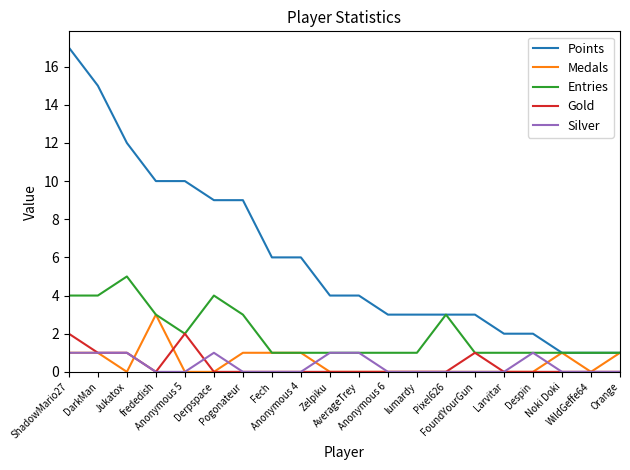

True or false: Points and Gold intersect in this chart.

False